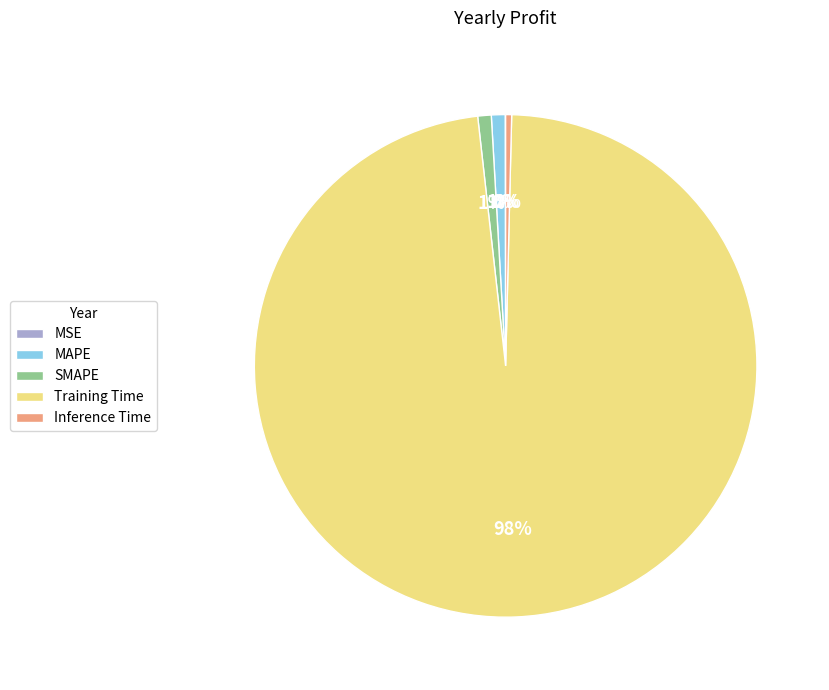

Which category accounts for the majority?

Training Time